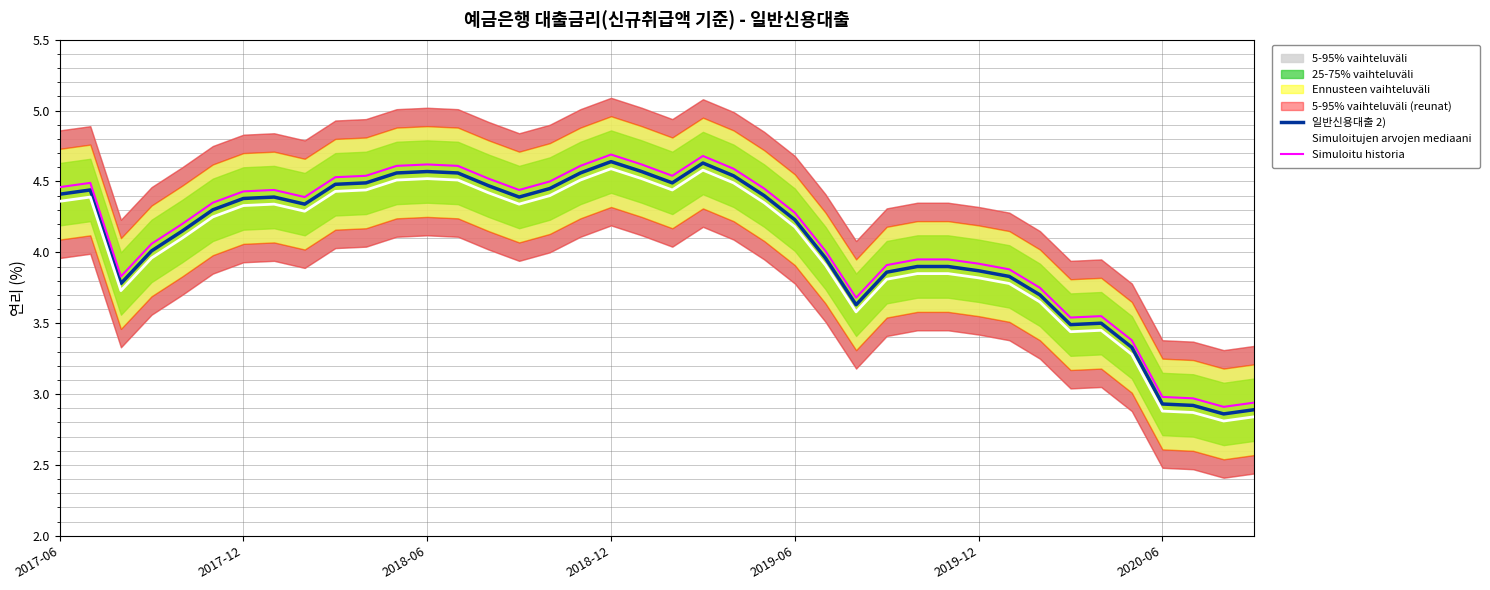

True or false: Simuloitu historia has a value of 7.3 at 2018-12.

False